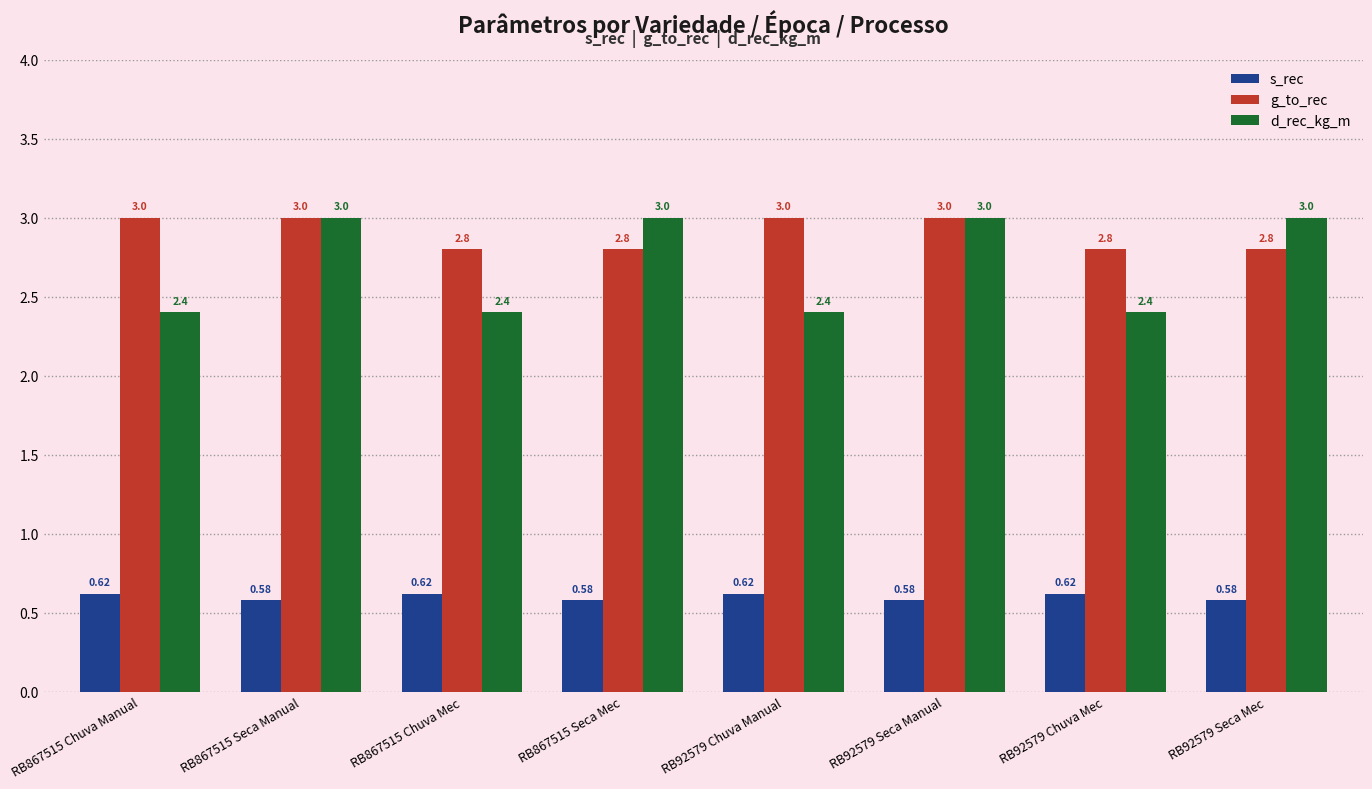

What is the label of the 8th bar from the right?

RB867515 Chuva Manual